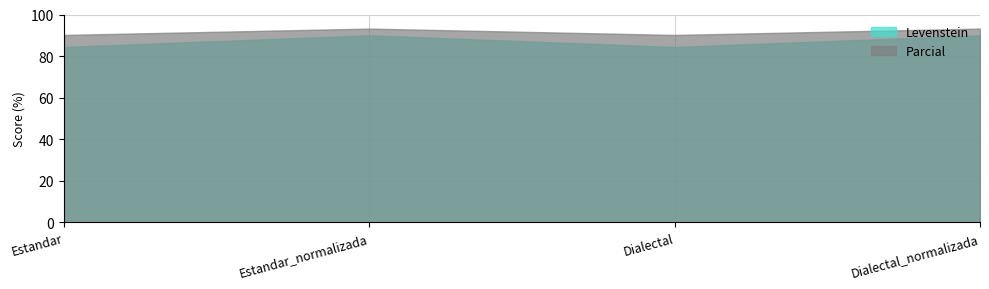

Reading left to right, transcribe all the data shown in this chart.

Levenstein: Estandar=84.4	Estandar_normalizada=90.0	Dialectal=84.4	Dialectal_normalizada=90.0
Parcial: Estandar=90.2	Estandar_normalizada=93.2	Dialectal=90.2	Dialectal_normalizada=93.2